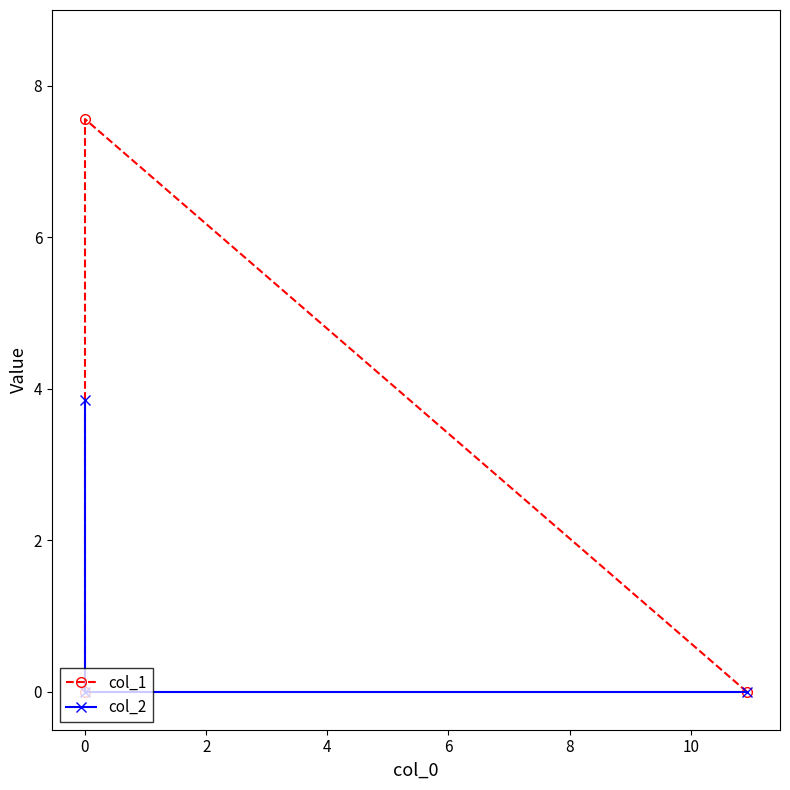

Which series has the widest spread of values?

col_1